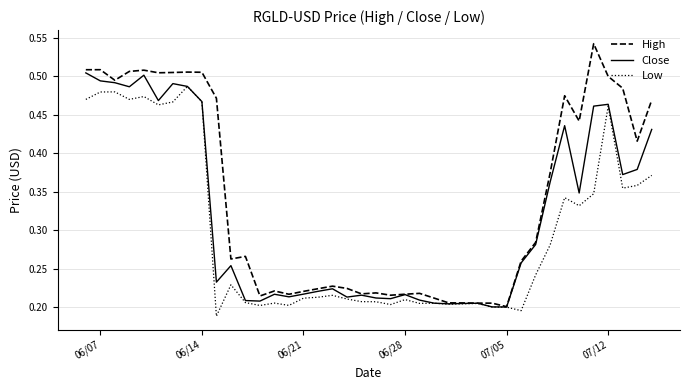

True or false: High has more than 1 points higher than both neighbors.

True